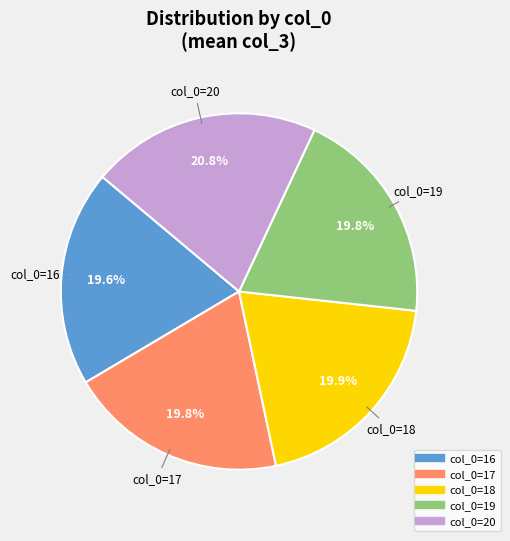

Does any single category account for the majority?

No